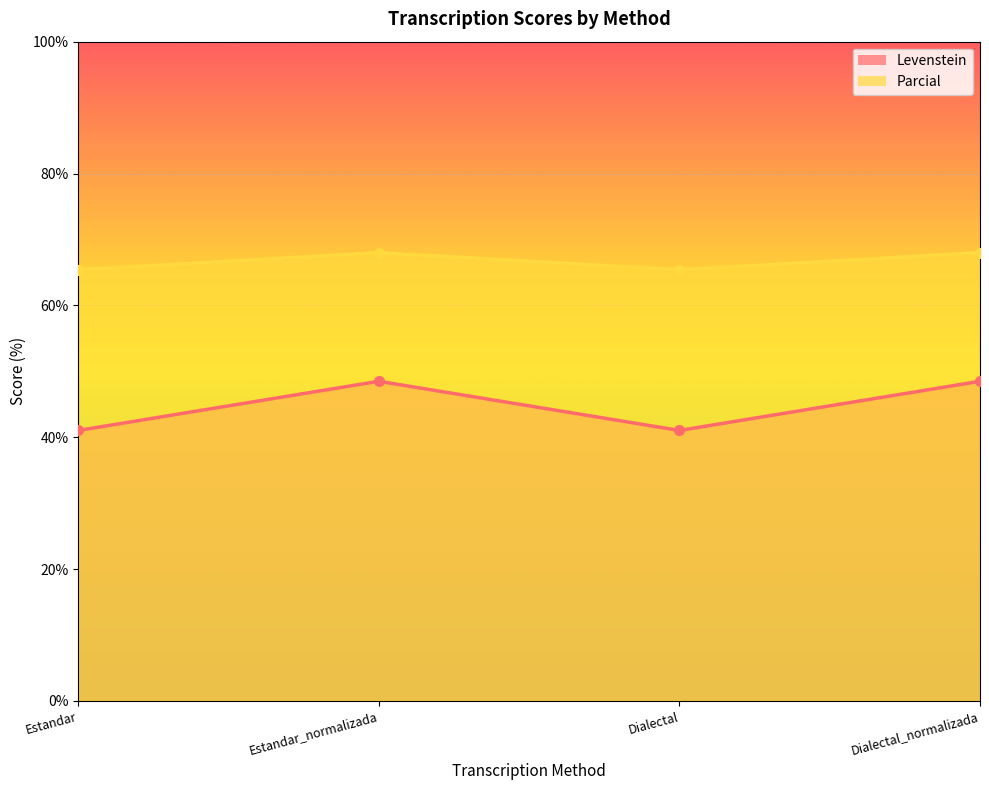

True or false: Parcial has more than 1 points higher than both neighbors.

False